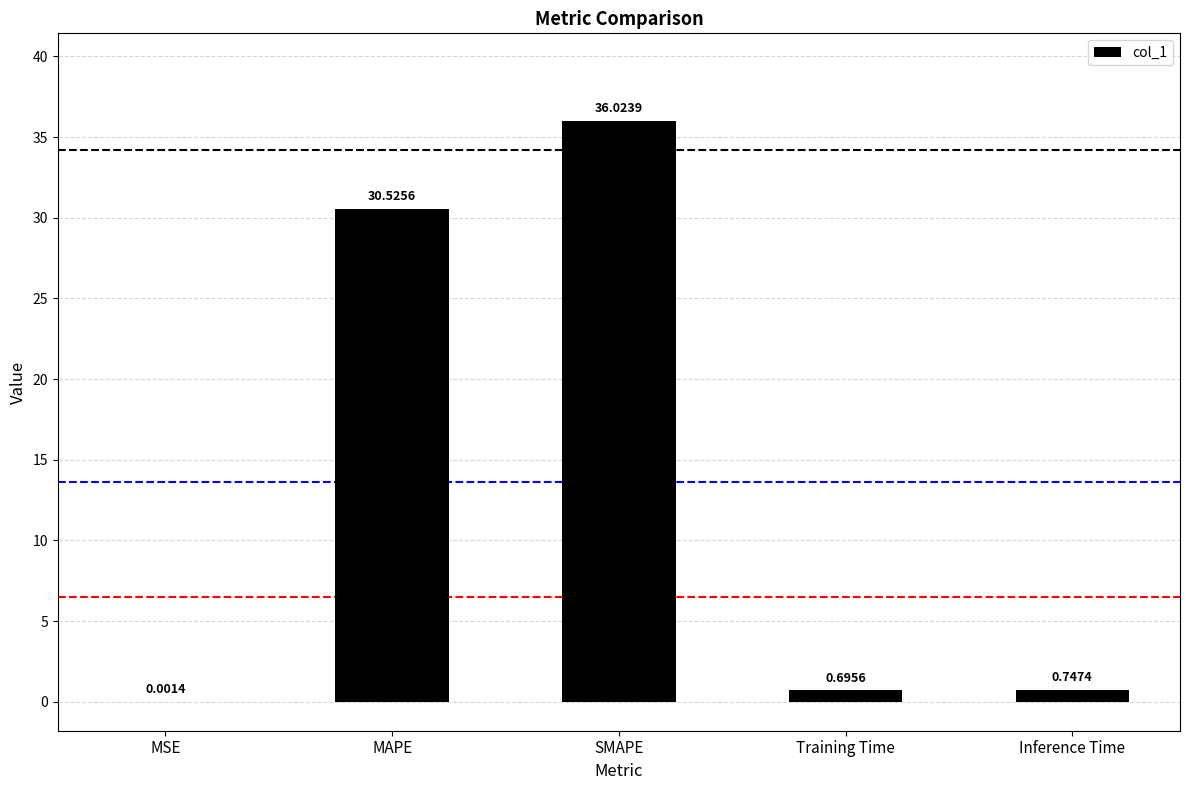

What is the sum of all values?

68.0